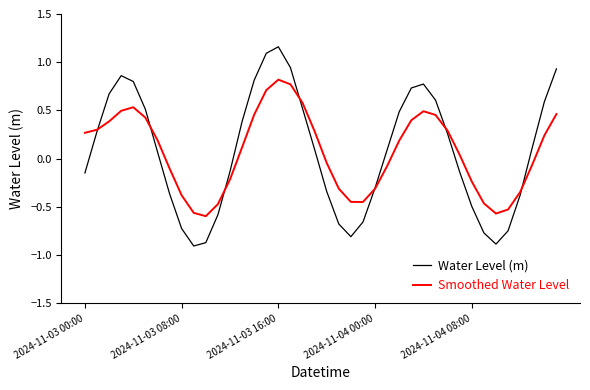

What is the difference between the second highest and second lowest values in the Water Level (m) series?

2.0